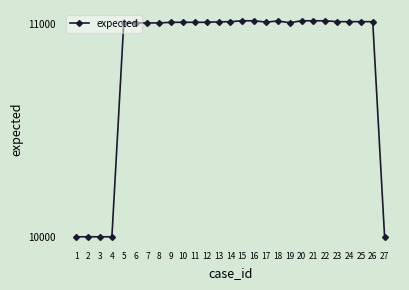

The value at 2 is 5250. True or false?

False